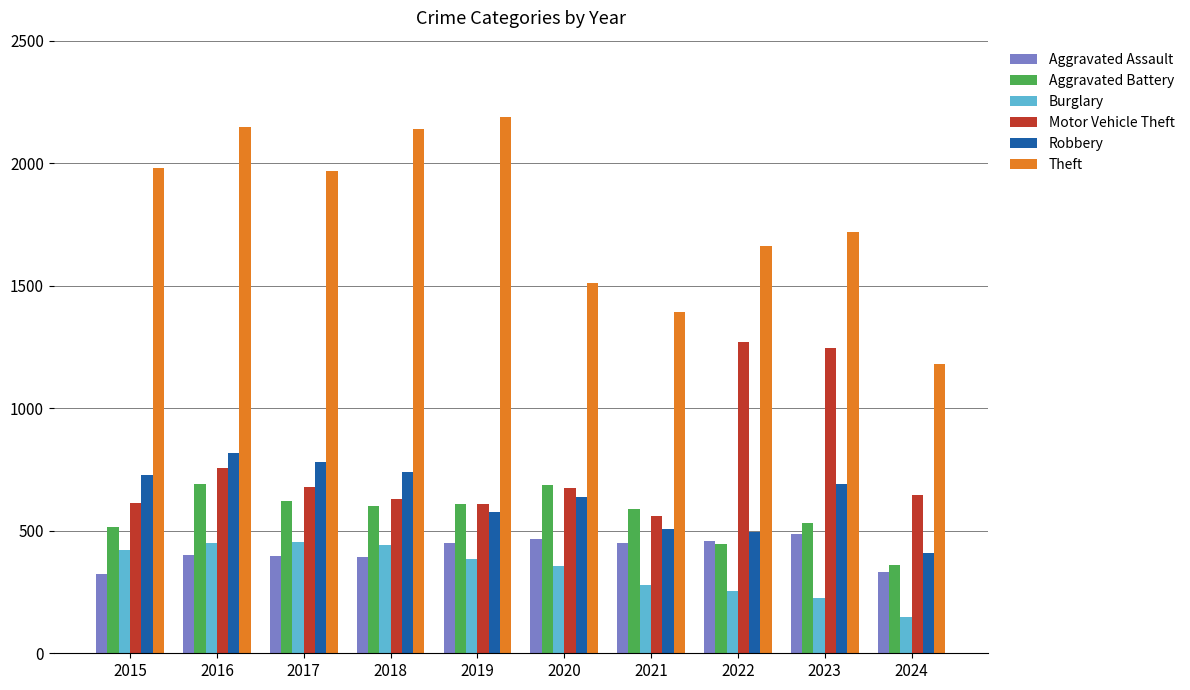

What is the sum of the Aggravated Assault values at 2020 and 2015?

789